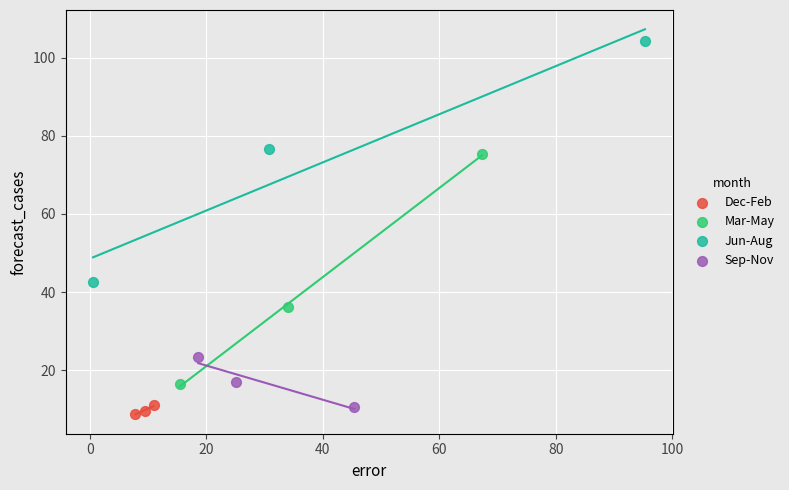

Which series reaches the maximum Y coordinate?

Jun-Aug